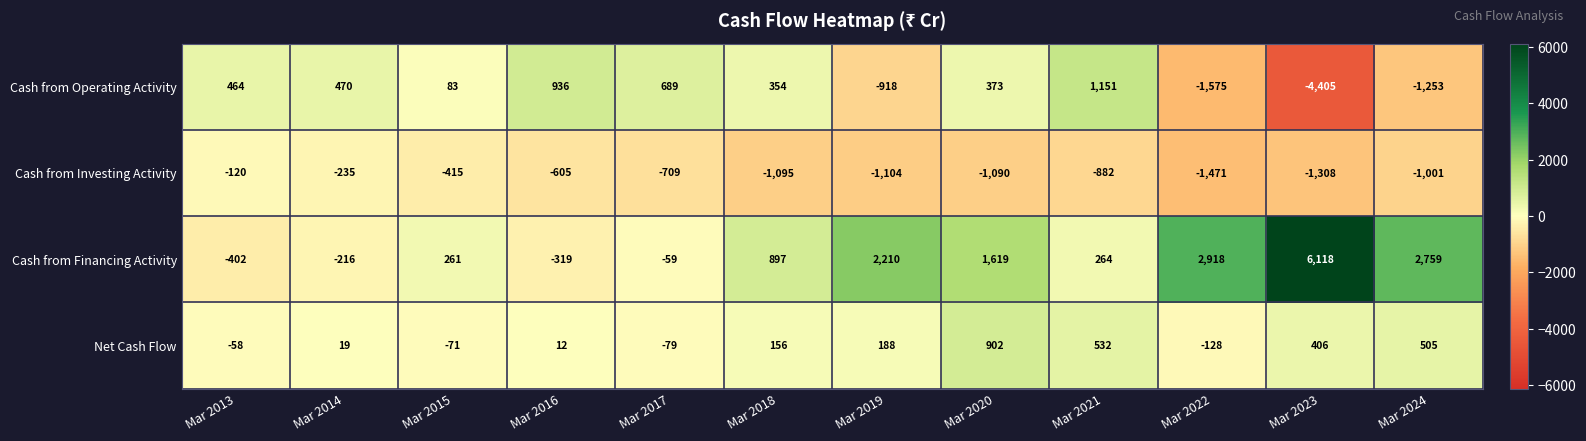

How many positive values does the Cash from Operating Activity series have?

8